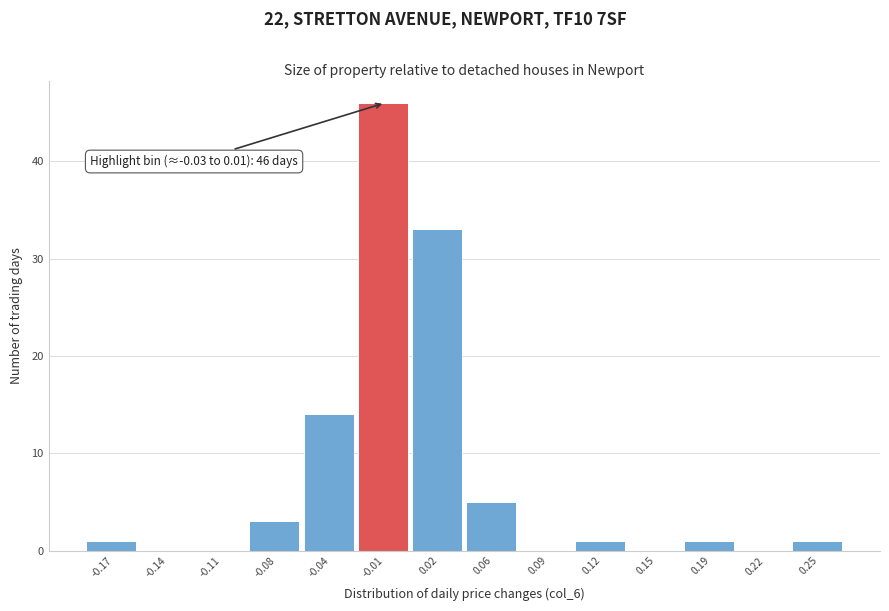

Which range on the x-axis has the tallest bar?

-0.025 to 0.005